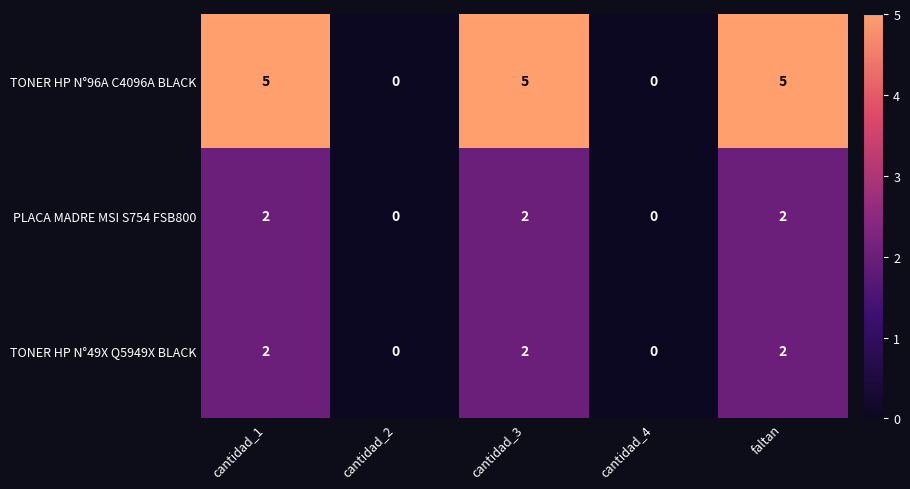

Is it true that TONER HP N°49X Q5949X BLACK equals 1 at cantidad_3?

False